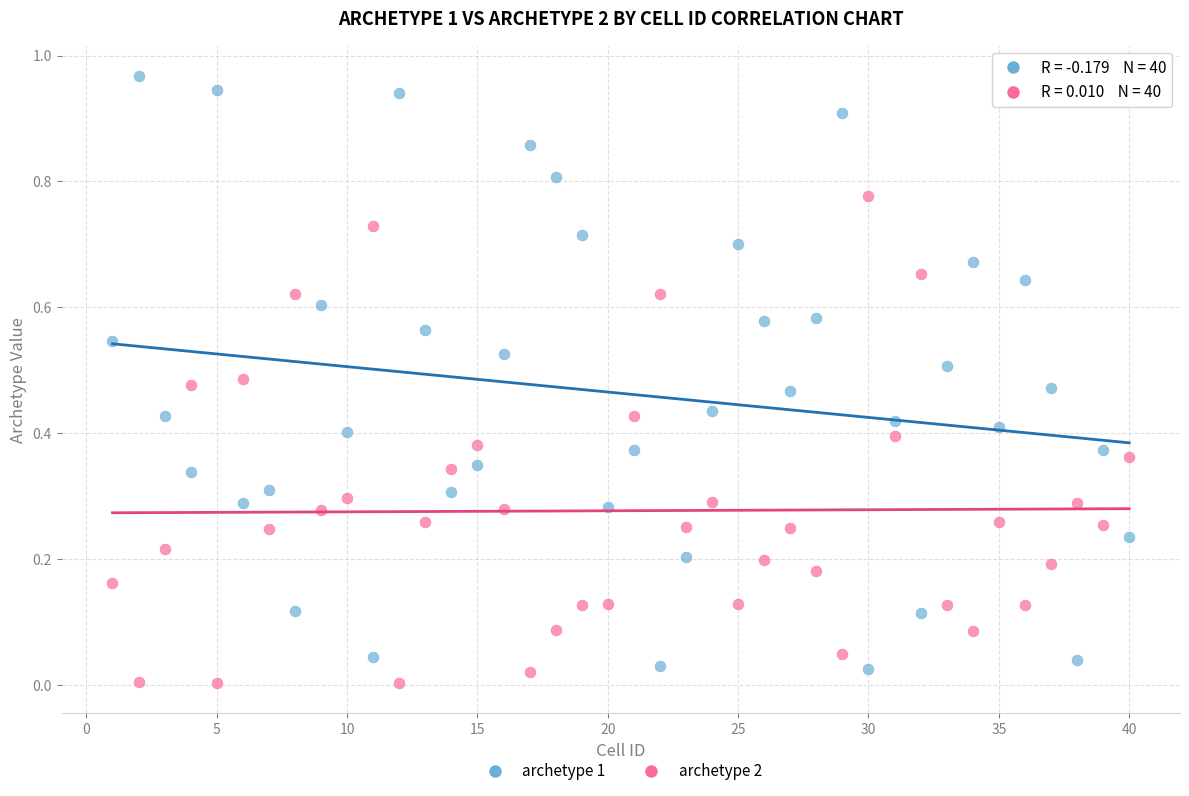

Which series has the widest spread of Y values?

archetype 1